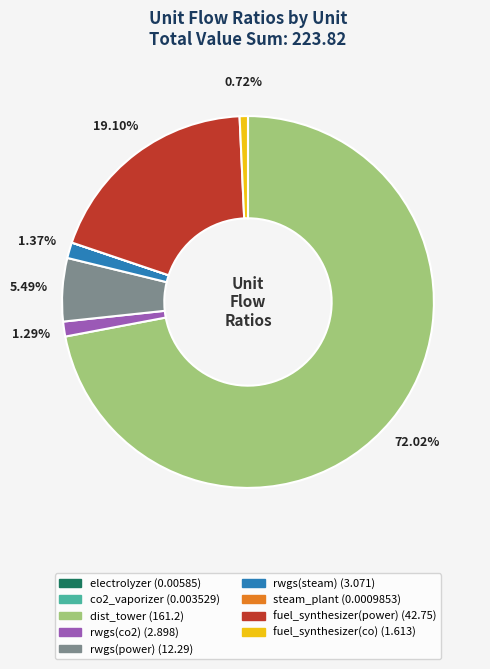

Is the sum of dist_tower and rwgs(steam) greater than half?

Yes